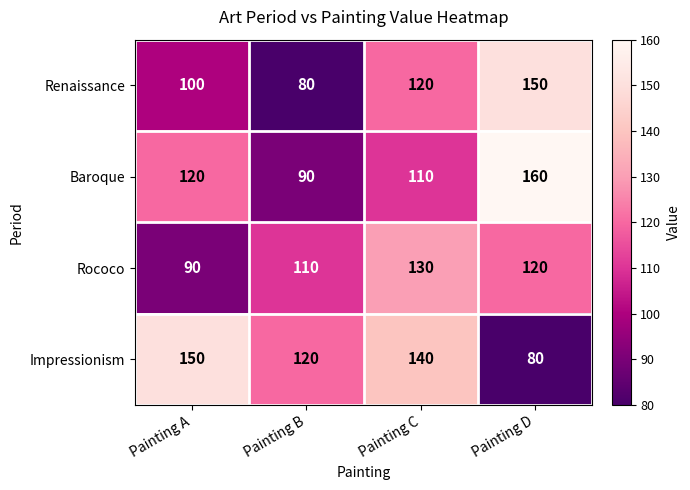

What is the maximum value shown in the chart?

160